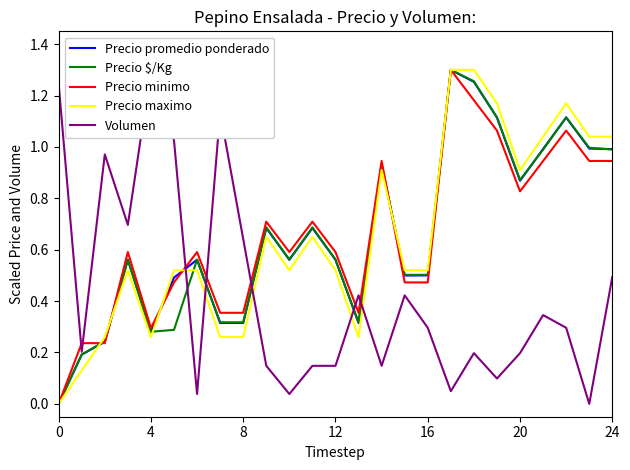

How many values in the Precio $/Kg series exceed 0?

24